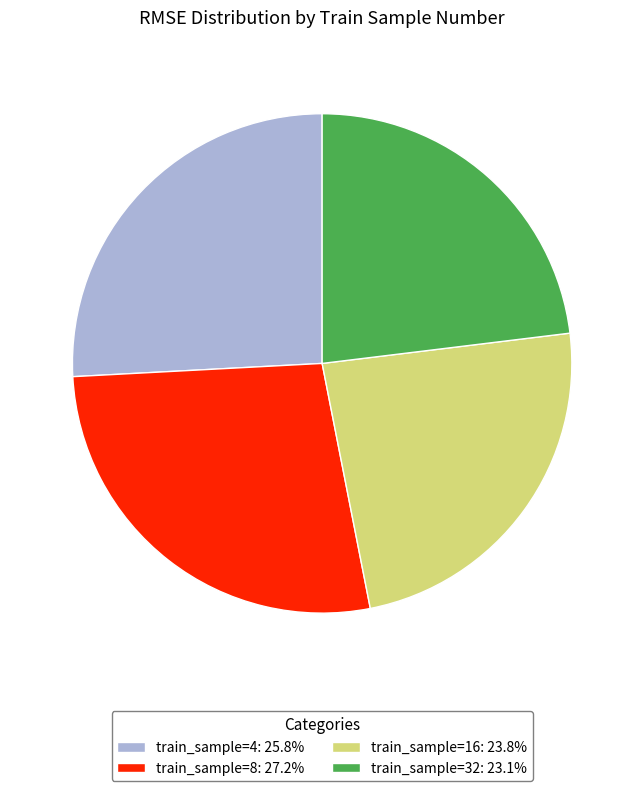

How many slices are in this pie chart?

4